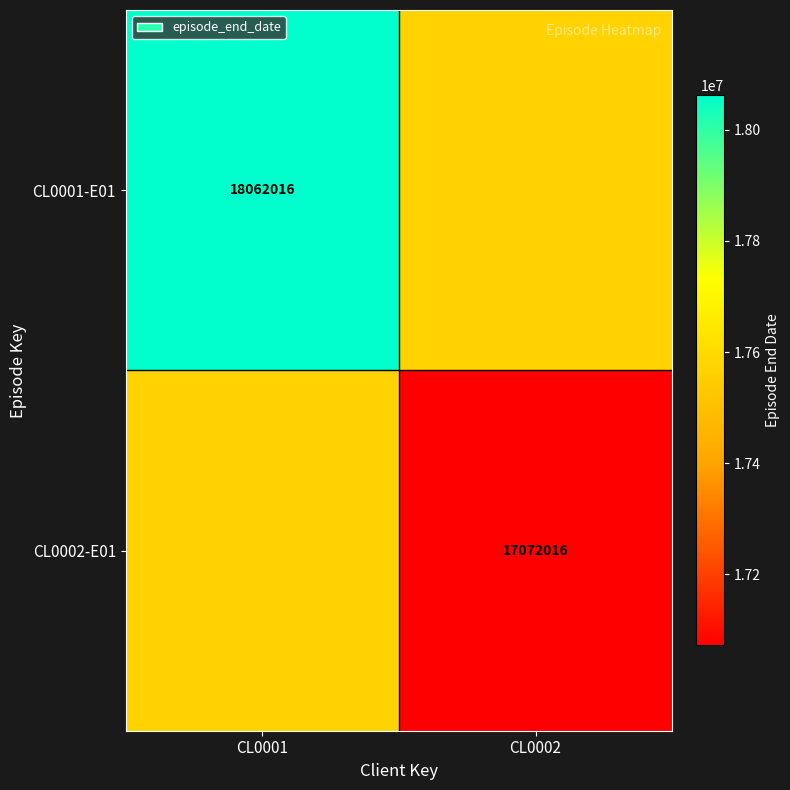

The value of CL0002-E01 at CL0002 is 17072016. True or false?

True